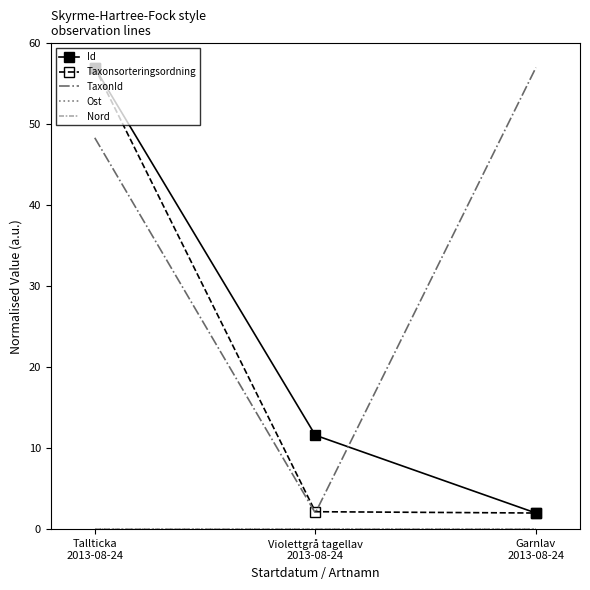

Is the value of Taxonsorteringsordning at Tallticka
2013-08-24 greater than the value of Ost at Violettgrå tagellav
2013-08-24?

Yes